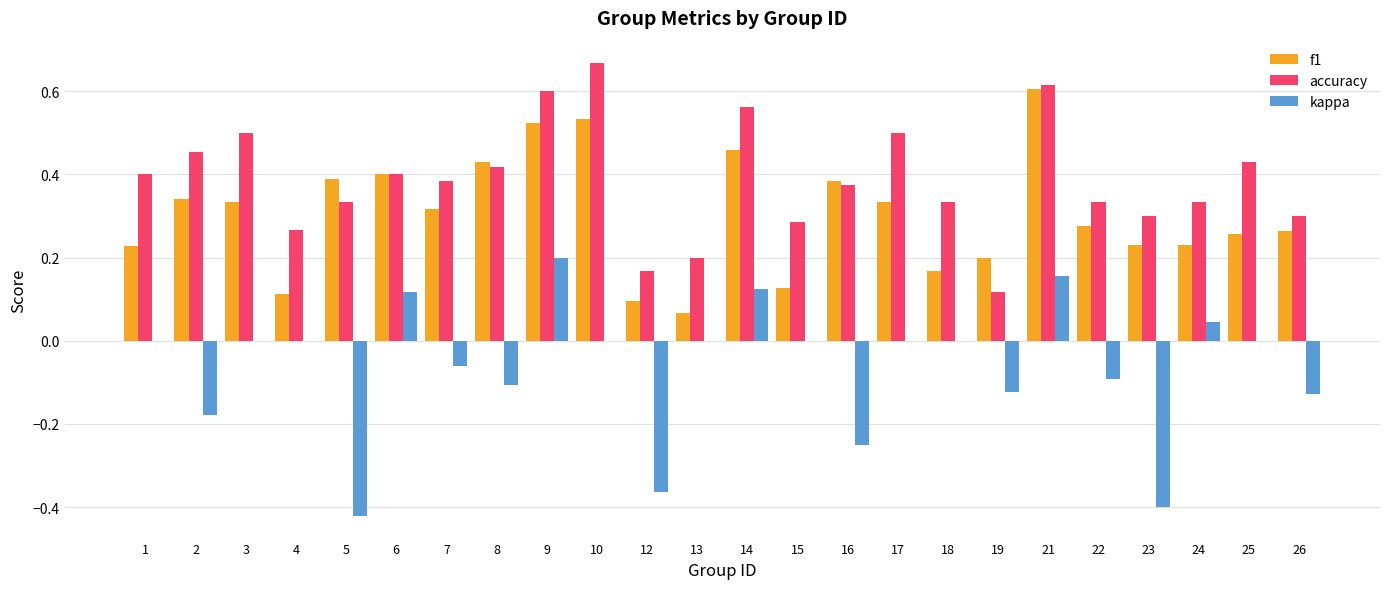

Count the number of data series in this chart.

3